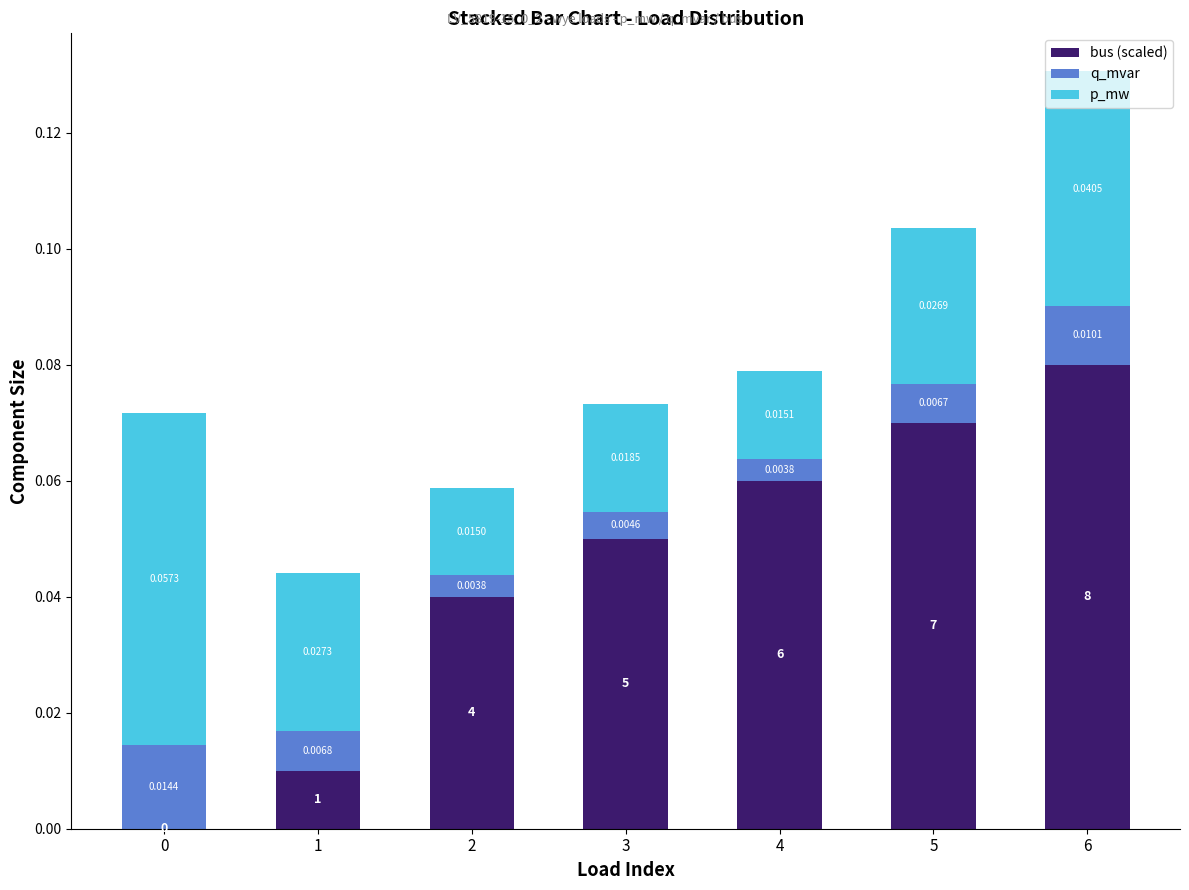

At which category is the sum across all series the highest?

6